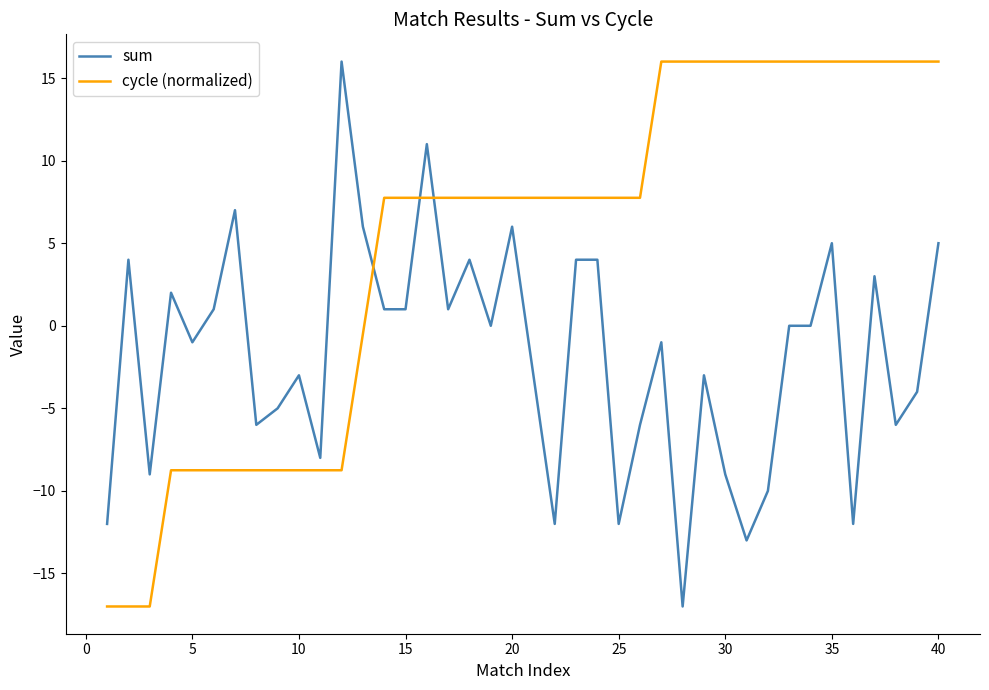

How many times do cycle (normalized) and sum cross each other?

3